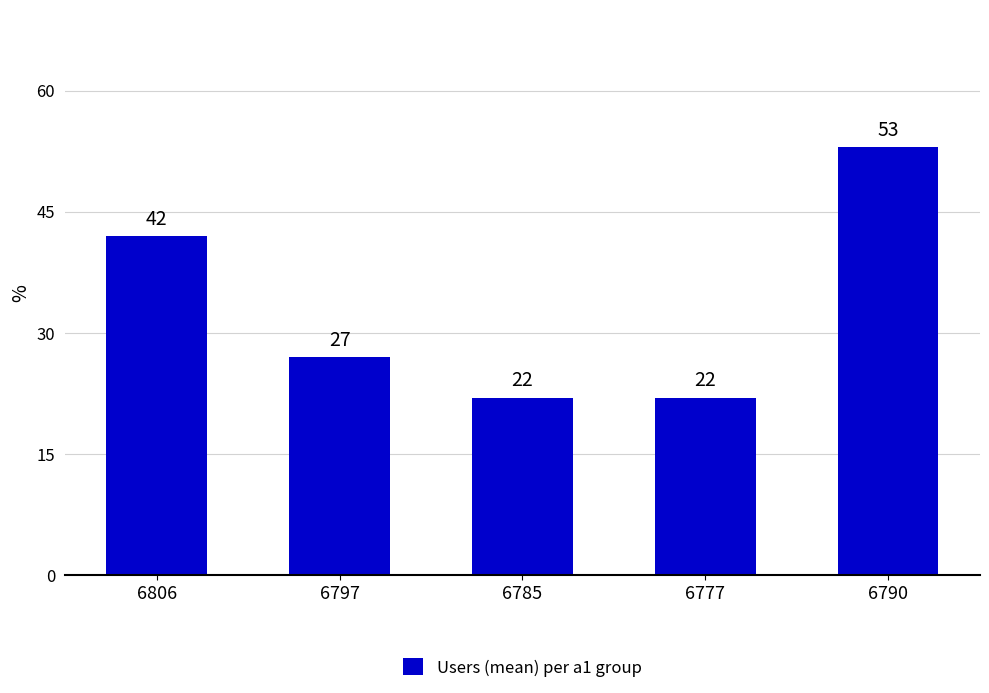

What is the sum of all values?

166